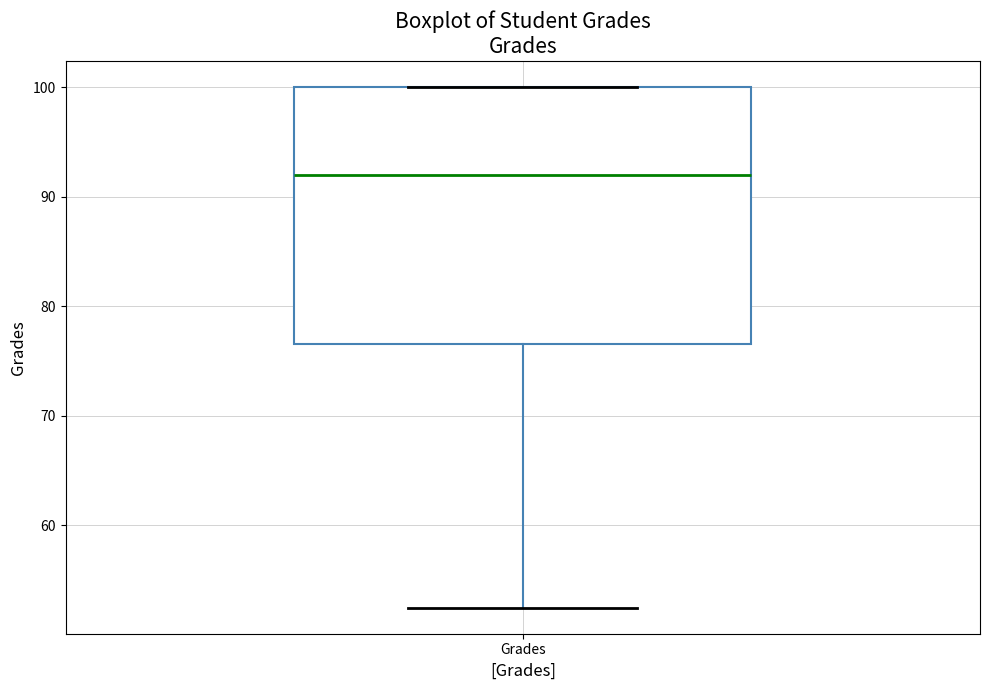

Where is the lower edge of the box for Grades on the y-axis? The values are not printed on the chart, so give them approximately, as read against the axis.

77